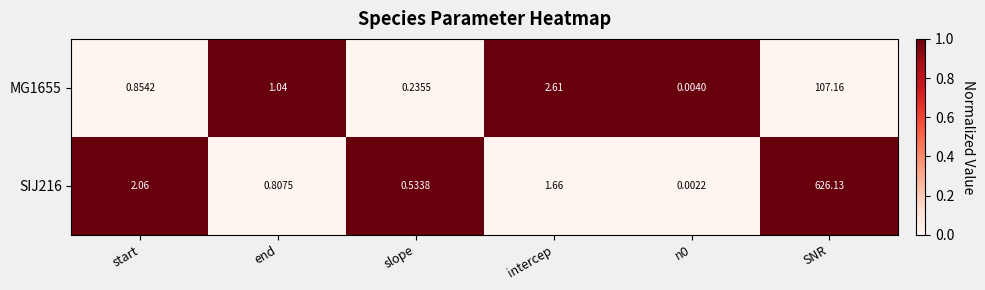

How many values in the SIJ216 series are below 1?

3